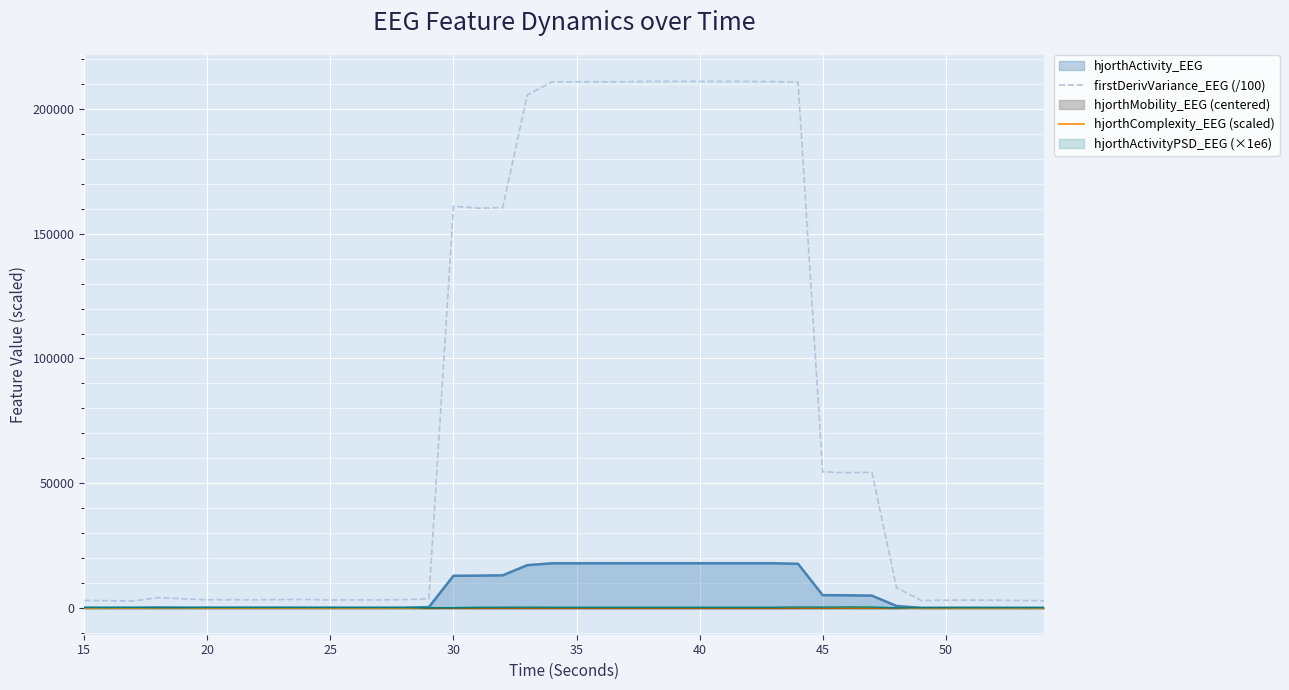

Which series has the widest spread of values?

firstDerivVariance_EEG (/100)